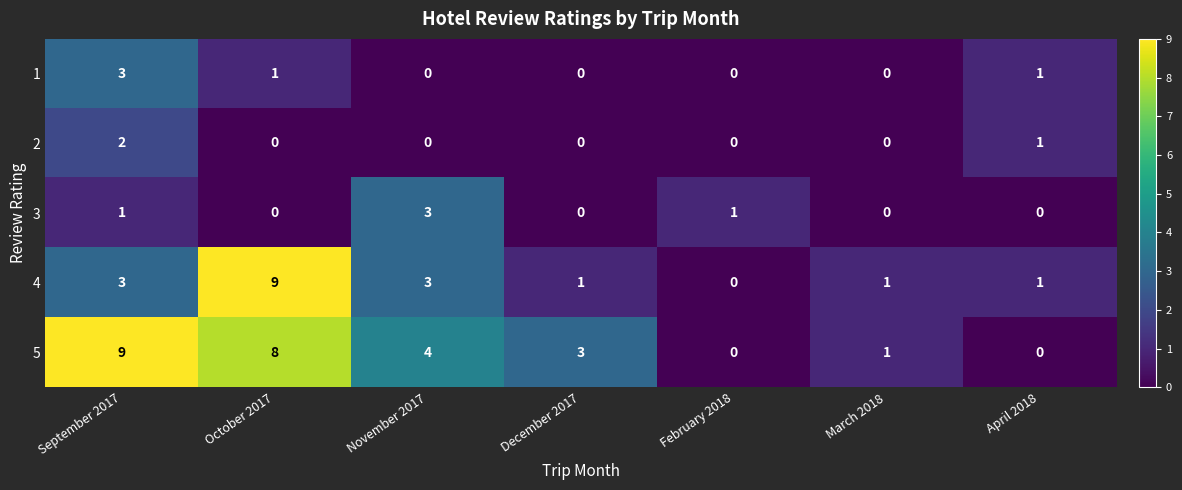

How many series are shown in this chart?

5